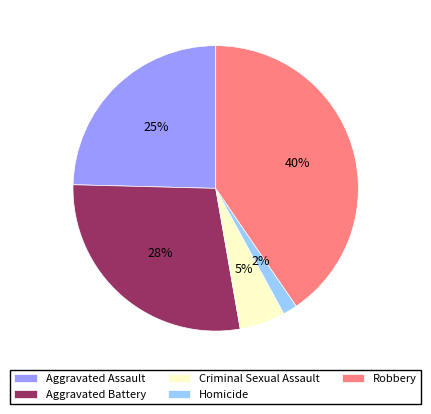

Do Homicide and Robbery together represent more than half of the pie?

No